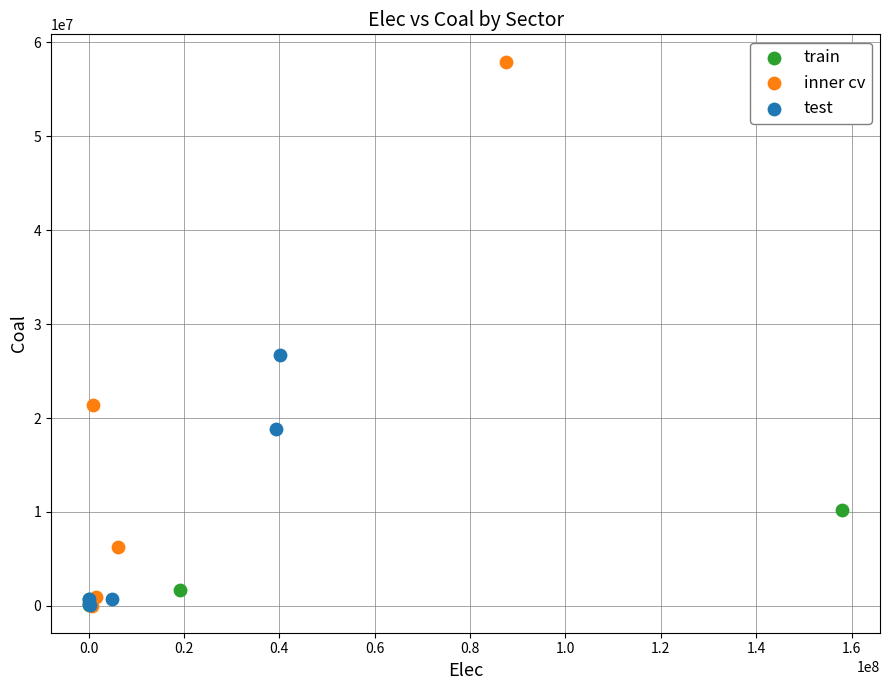

Which series has the largest Y range (max minus min)?

inner cv